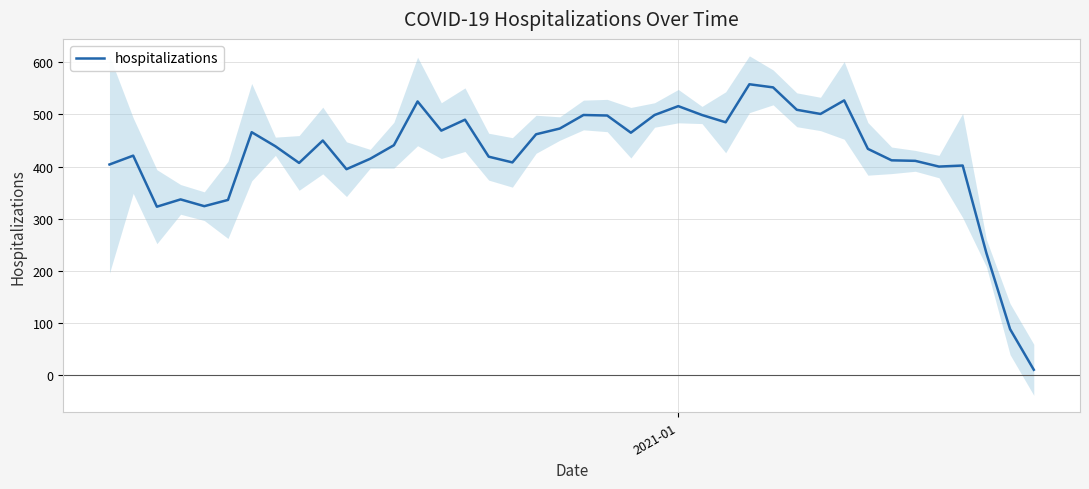

What is the maximum value for hospitalizations?

558